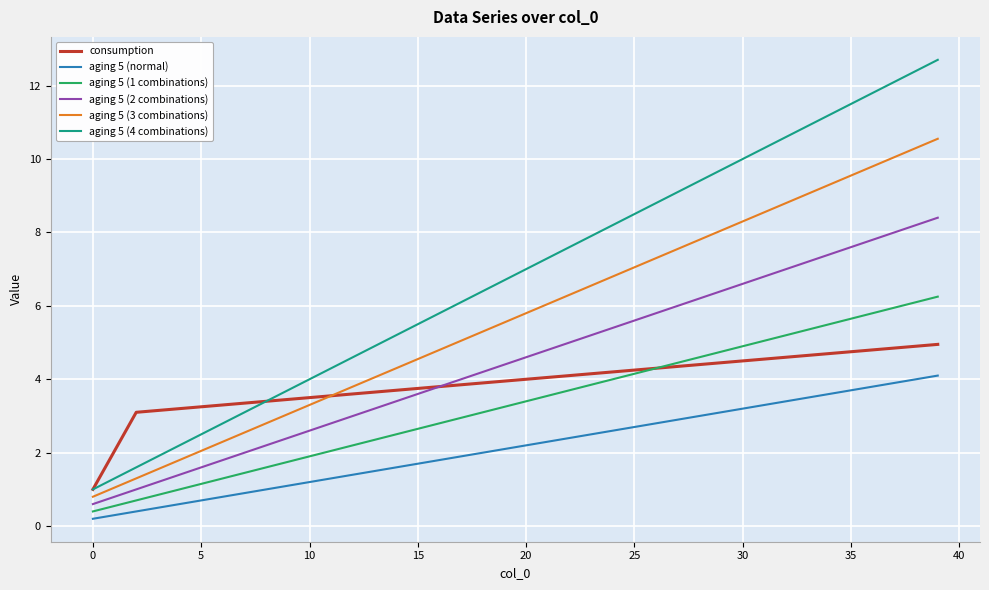

Which series has the largest total across all categories?

aging 5 (4 combinations)